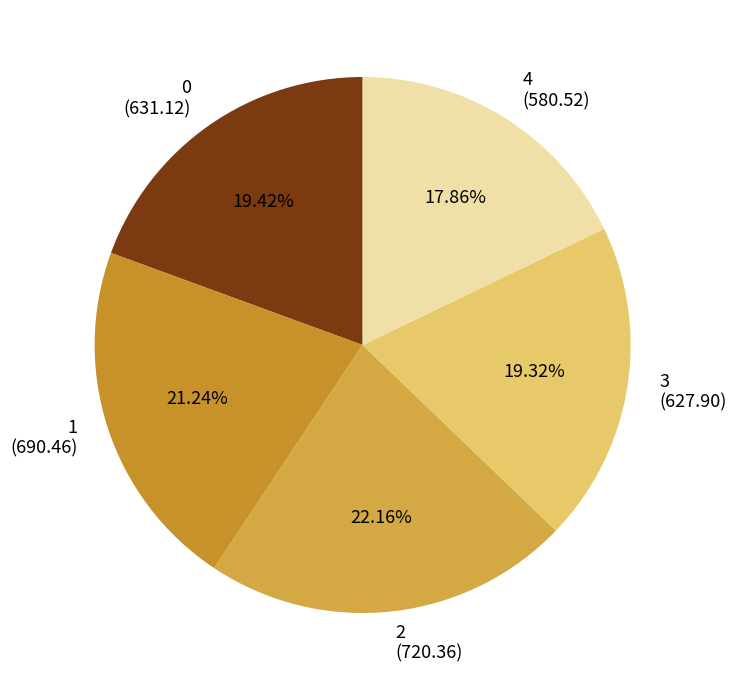

Which slice is the largest?

2